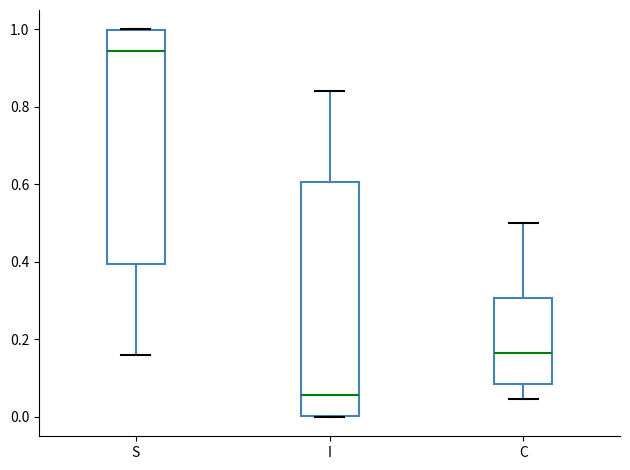

Reading left to right, transcribe this box plot: for each box, give where its median line is, the range the box spans, and where its two whiskers end, as read against the y-axis. The values are not printed on the chart, so give them approximately, as read against the axis.

S: median 0.94, box 0.40 to 1.00, whiskers 0.16 to 1.00
I: median 0.06, box 0.00 to 0.60, whiskers 0.00 to 0.84
C: median 0.16, box 0.08 to 0.30, whiskers 0.04 to 0.50